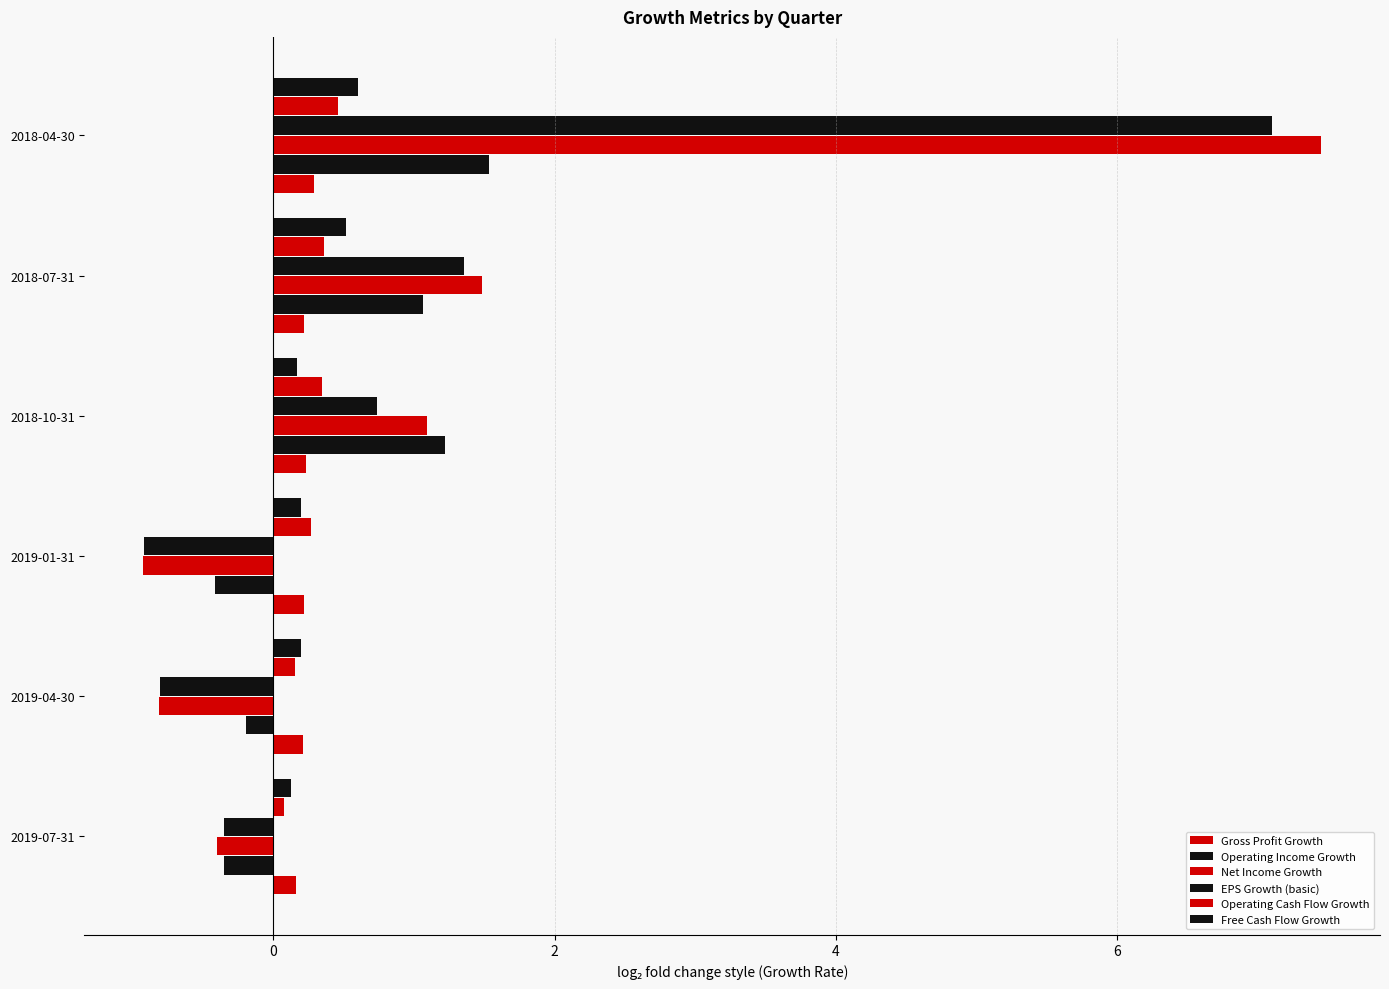

What is the difference between the second highest and minimum values in the Gross Profit Growth series?

0.1